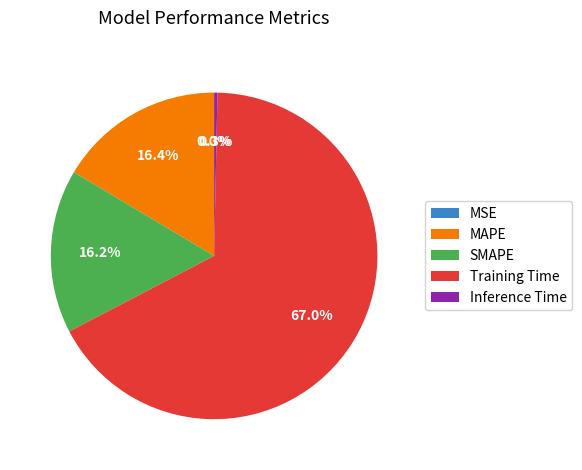

What is the largest slice in the pie chart?

Training Time